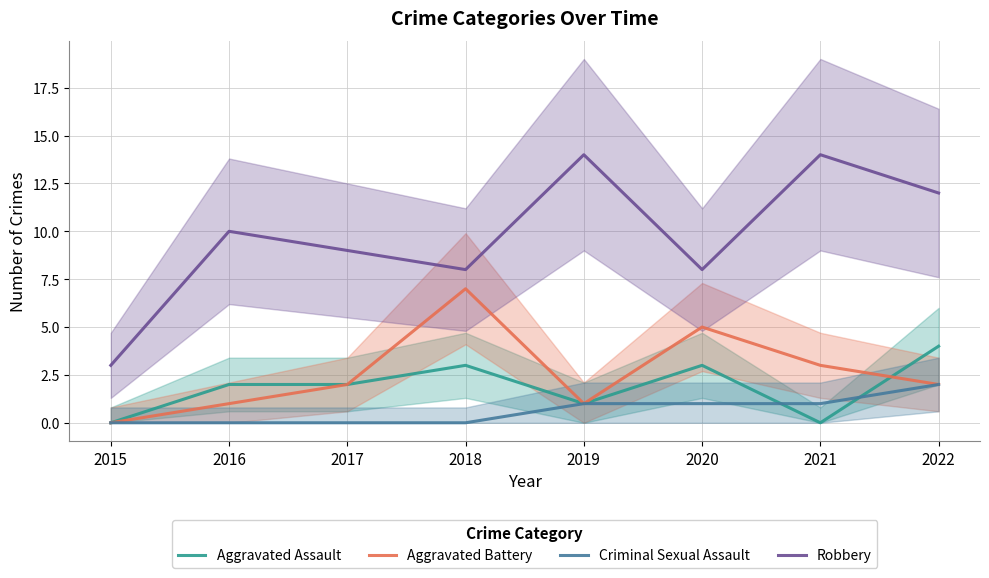

At how many categories does at least one series exceed 9?

4